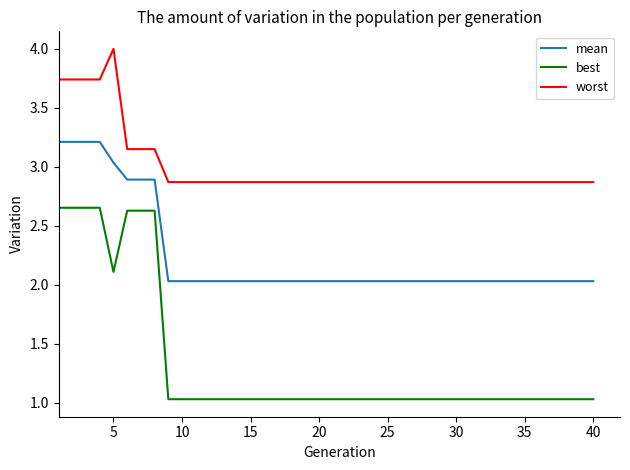

List the series in order of their peak value, lowest first.

best, mean, worst